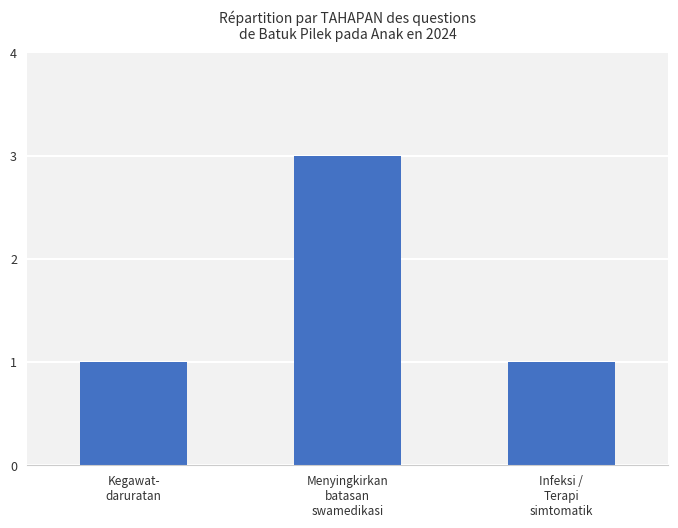

What is the sum of all values?

5